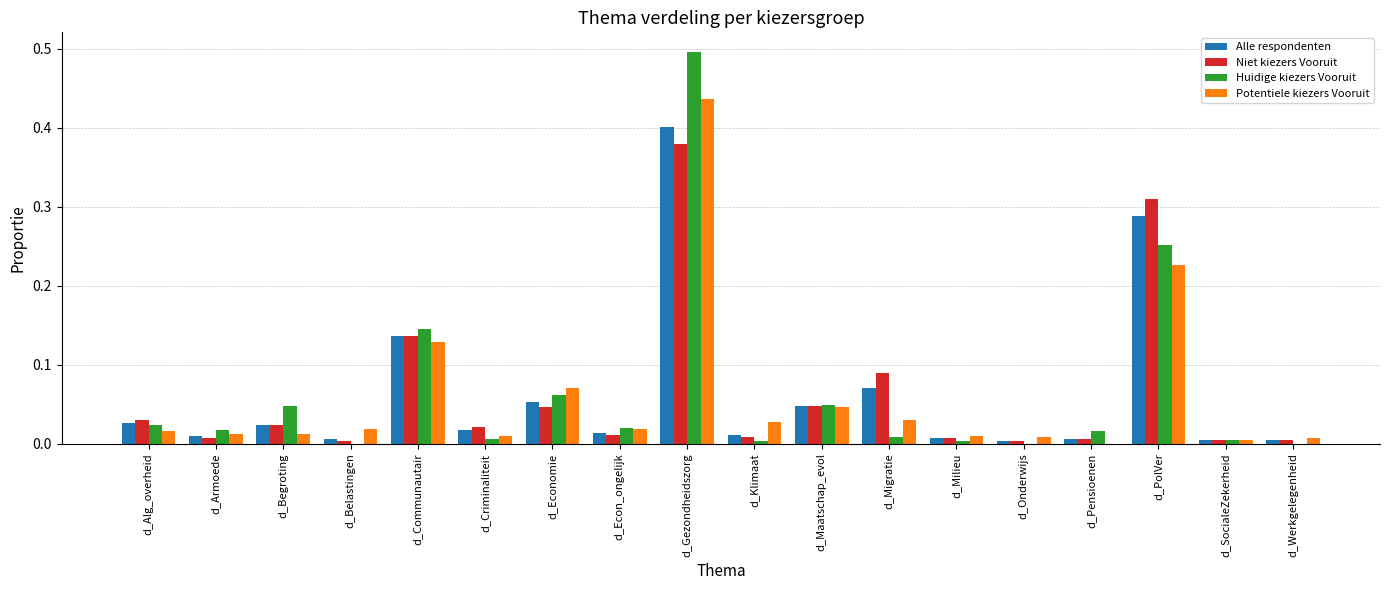

Are the bars grouped side by side (vs. stacked)?

Yes